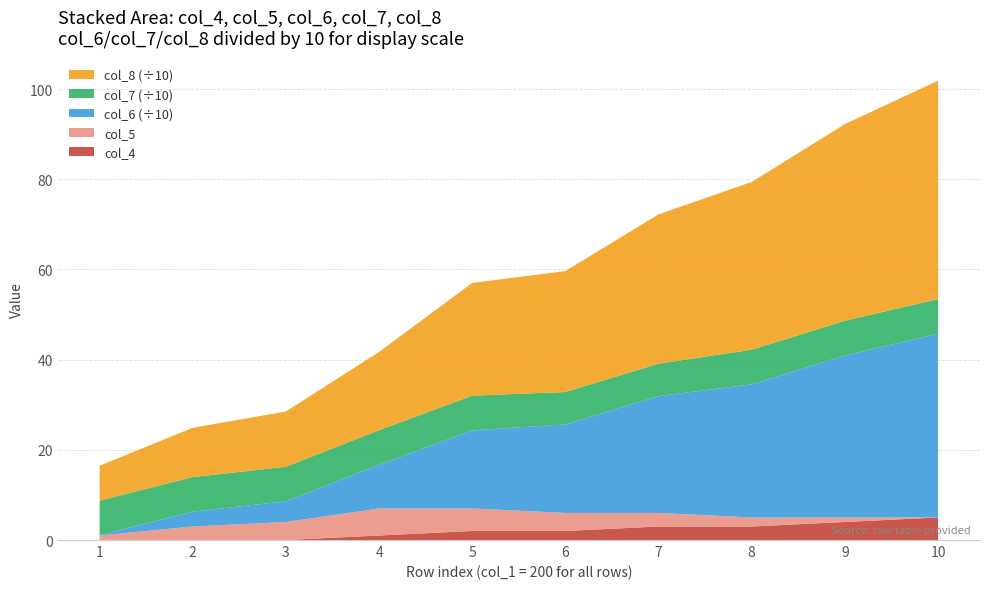

The col_4 series shows 0.0 at 3. True or false?

True